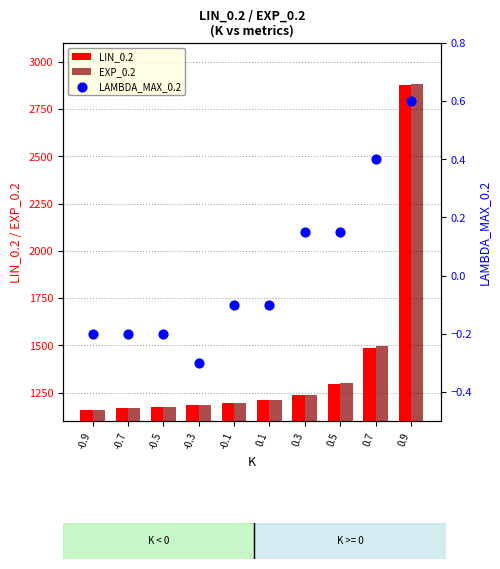

What is the total value across all series at -0.9?

2312.5